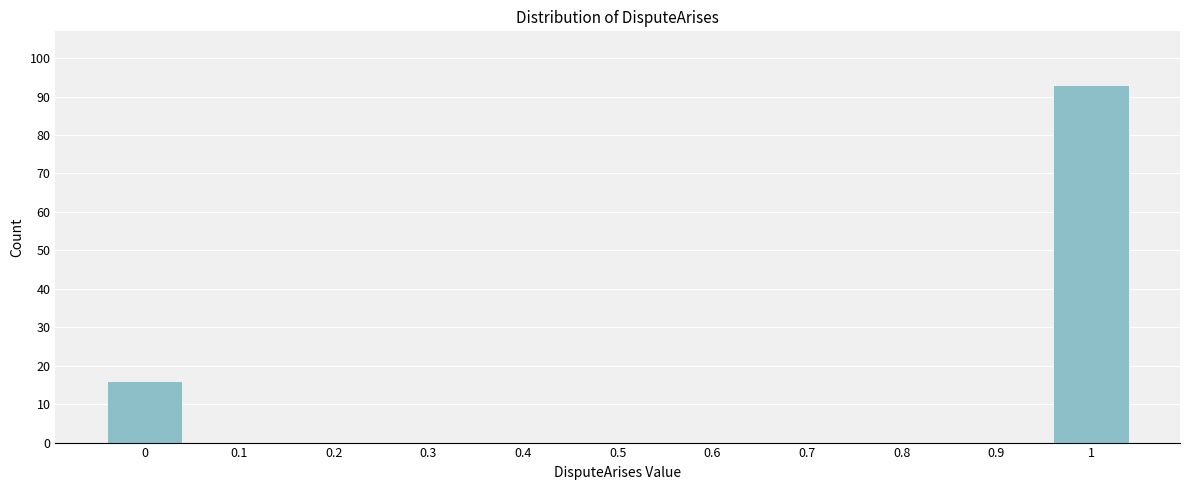

Reading left to right, what are all the values shown in this chart?

0=16	0.1=0	0.2=0	0.3=0	0.4=0	0.5=0	0.6=0	0.7=0	0.8=0	0.9=0	1=93